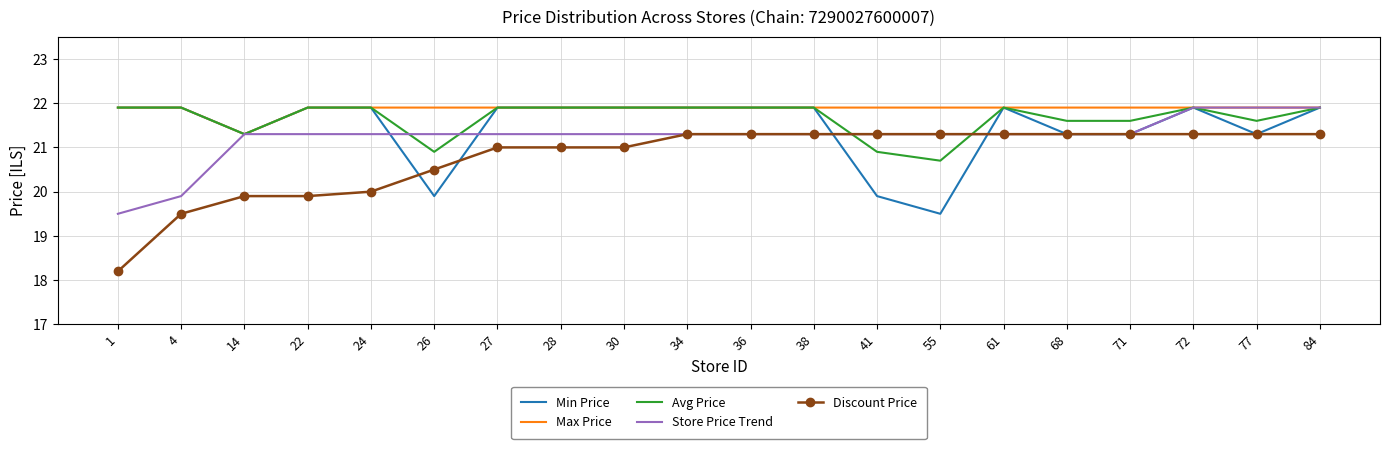

Is it true that Min Price equals 21.3 at 14?

True